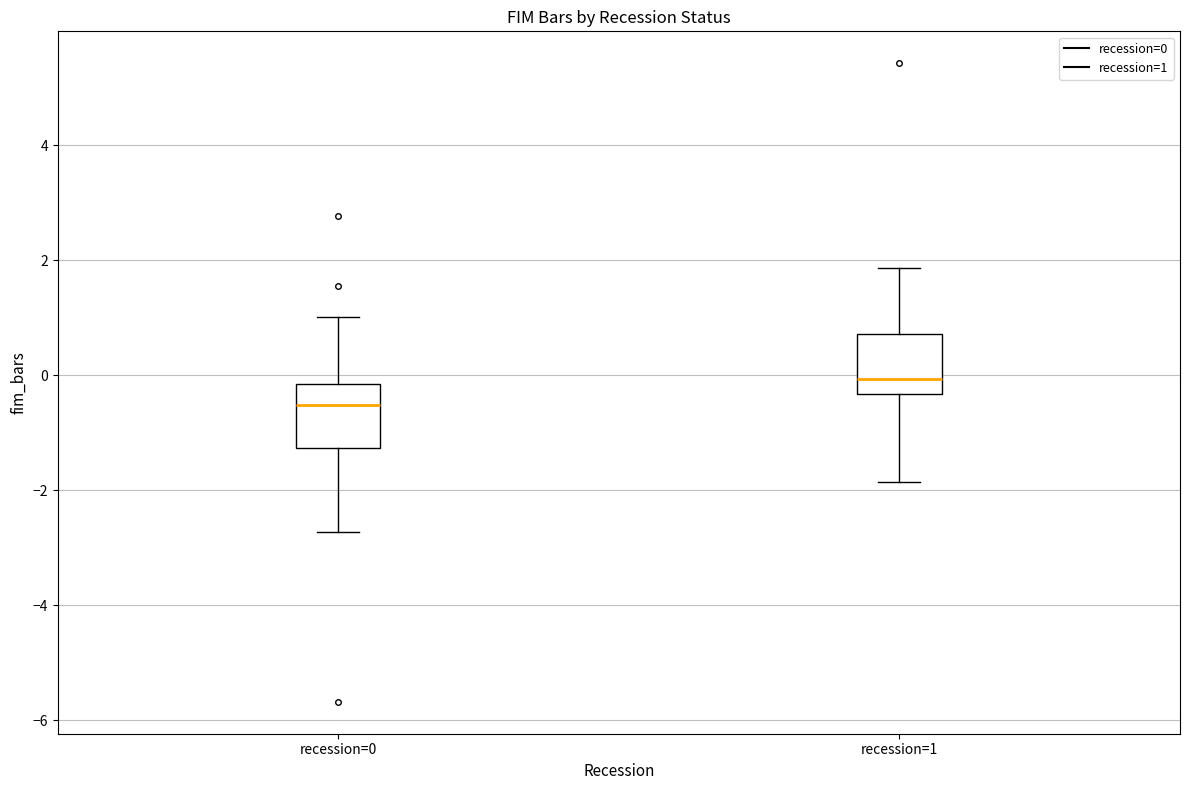

Which box has the highest median line?

recession=1